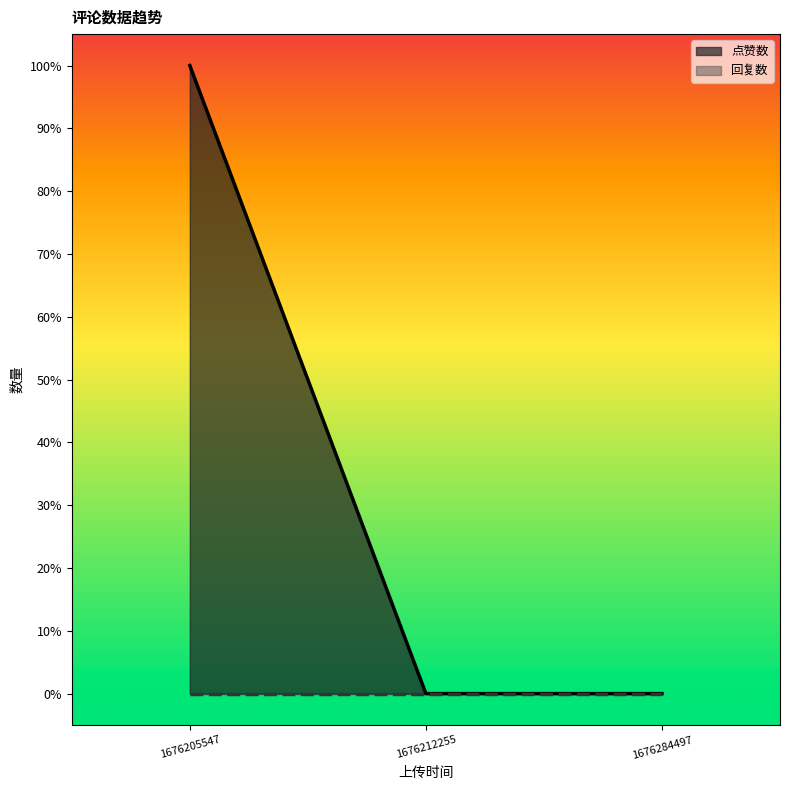

Which series changed the most between 1676205547 and 1676212255?

点赞数